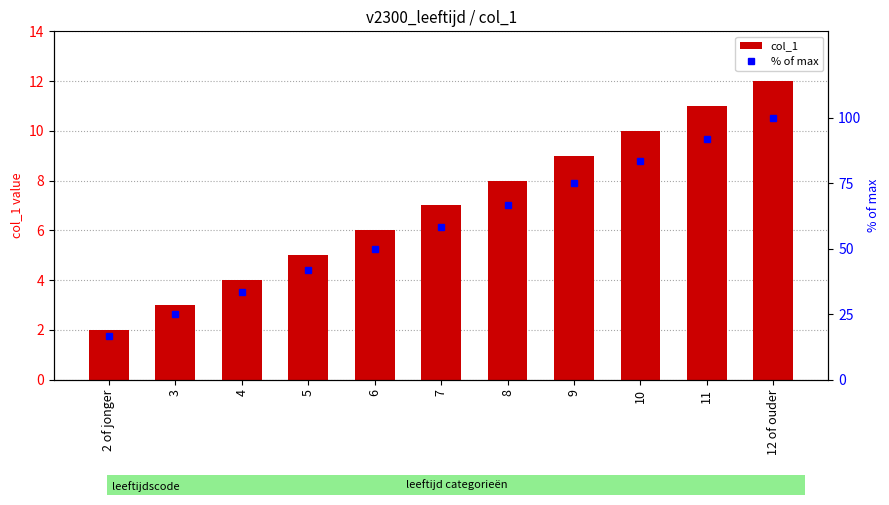

True or false: col_1 has a value of 1.2 at 3.

False